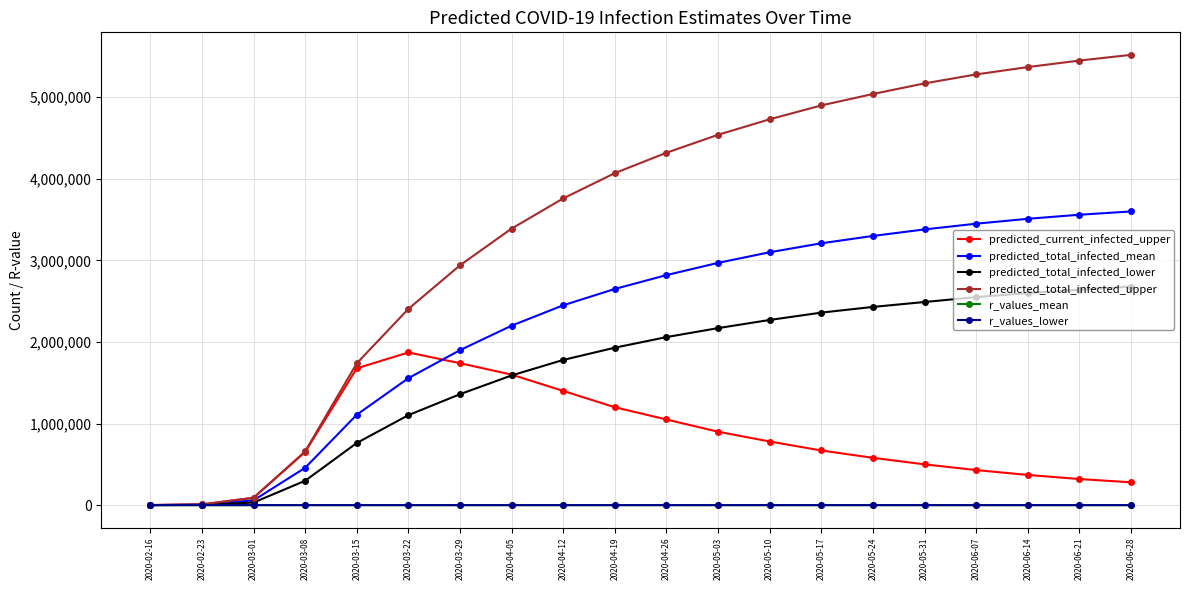

What is the difference between the highest and lowest values at 2020-04-05?

3389999.5